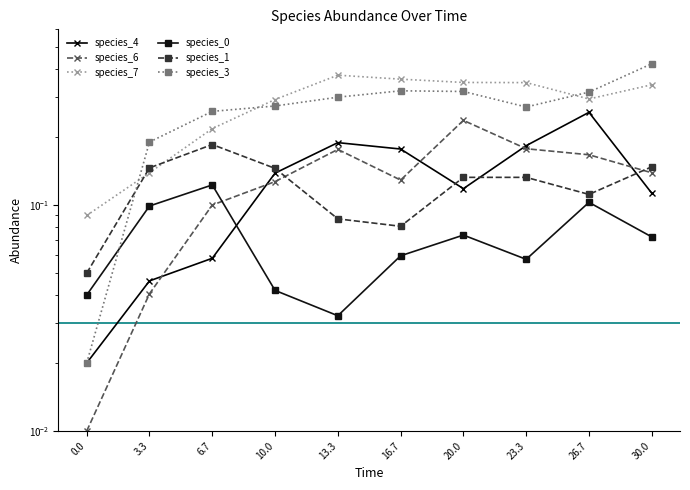

How many distinct data groups are displayed?

6